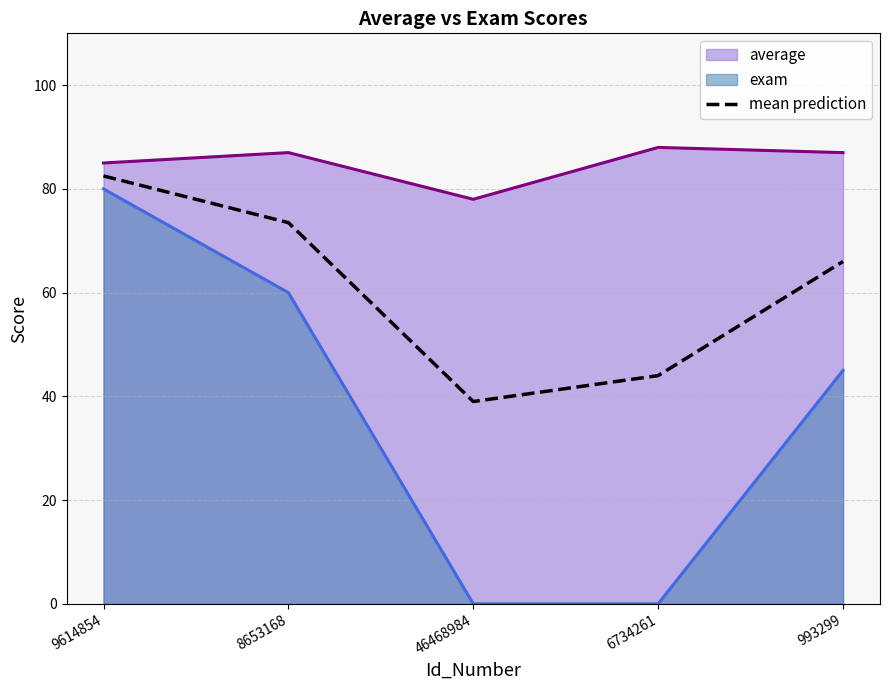

Rank the categories by mean prediction value from highest to lowest.

9614854, 8653168, 993299, 6734261, 46468984